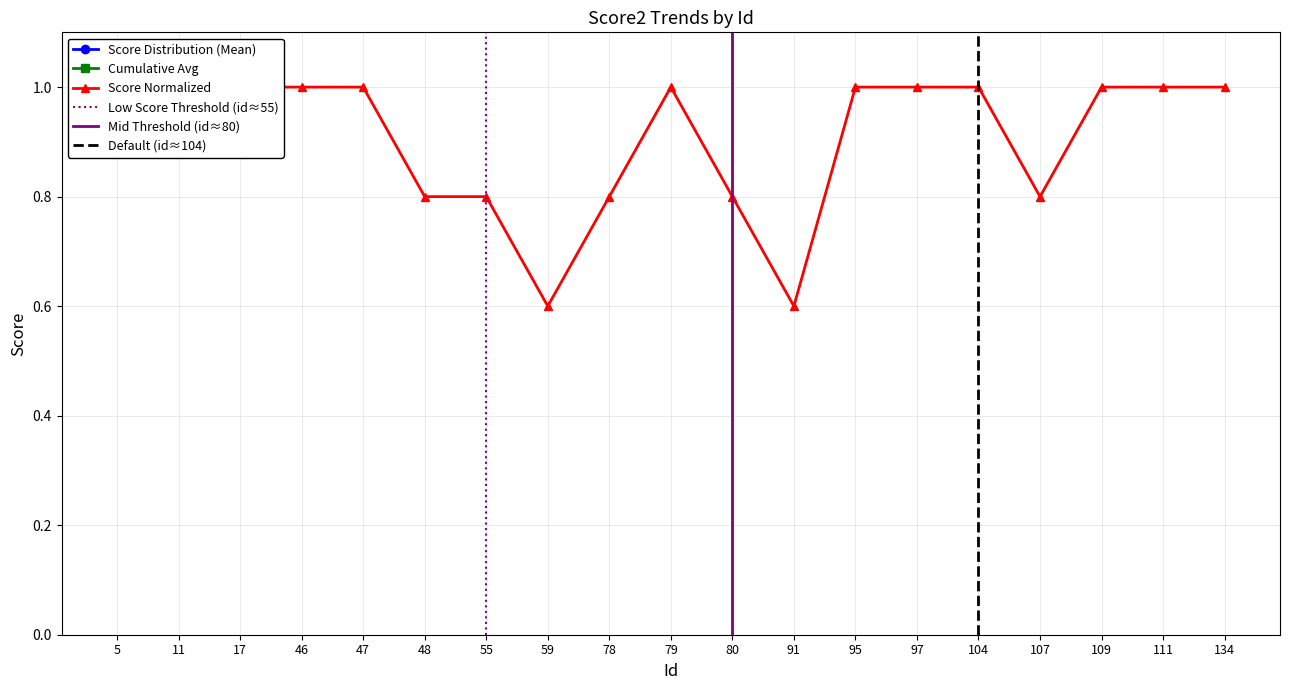

Which category has the lowest value in the Cumulative Avg series?

91